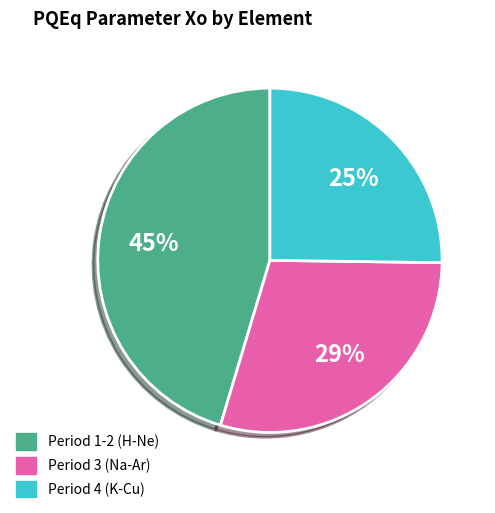

How many slices are in this pie chart?

3